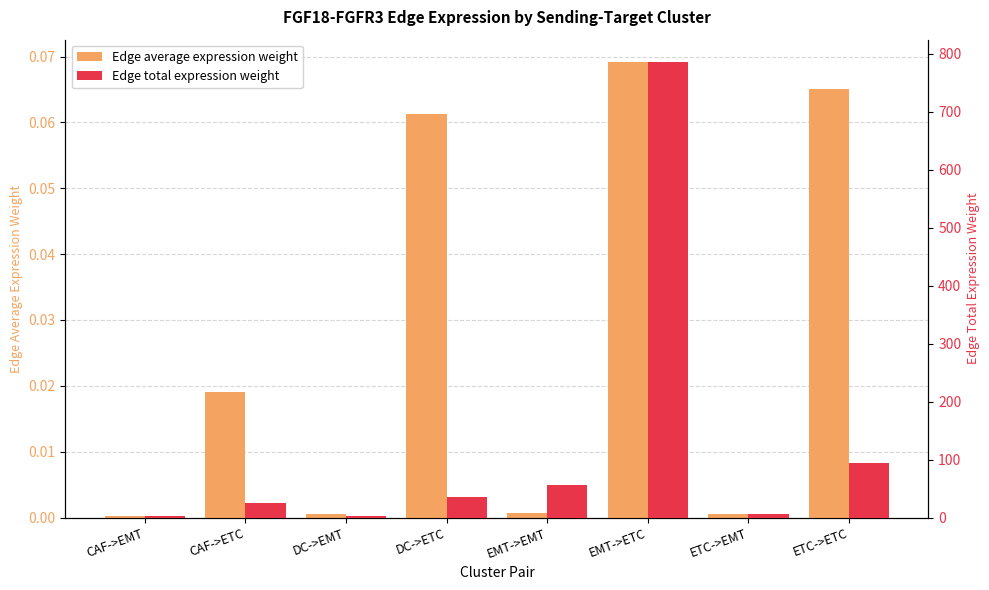

Where is Edge total expression weight nearest to the value 393?

ETC->ETC